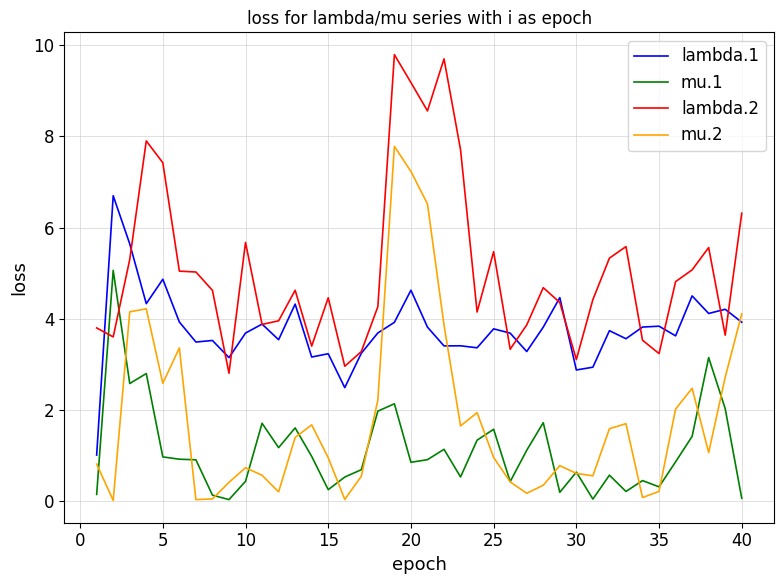

After their last crossing, which series has the higher values: mu.1 or mu.2?

mu.2